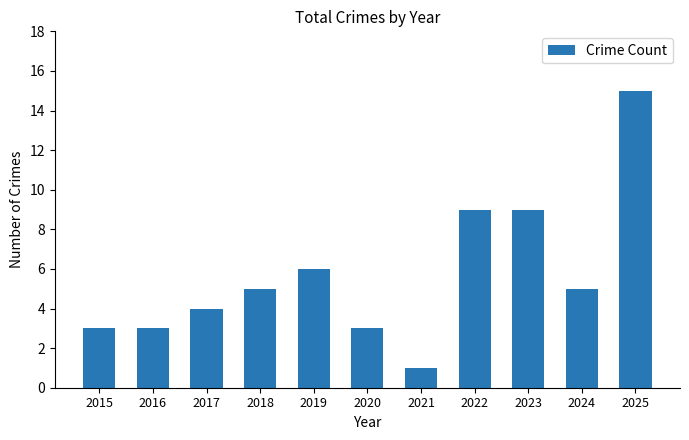

Reading left to right, list all the values displayed in this chart.

2015=3	2016=3	2017=4	2018=5	2019=6	2020=3	2021=1	2022=9	2023=9	2024=5	2025=15